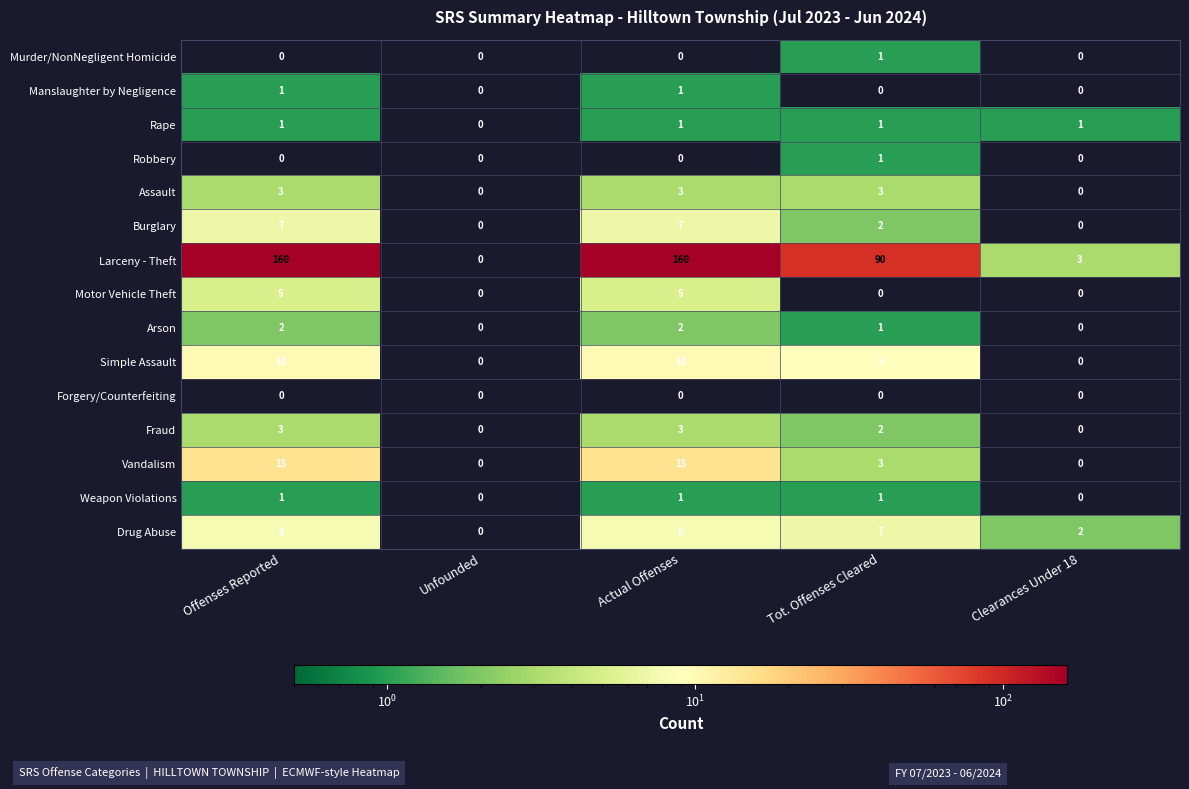

What is the approximate value of Burglary at Offenses Reported?

7